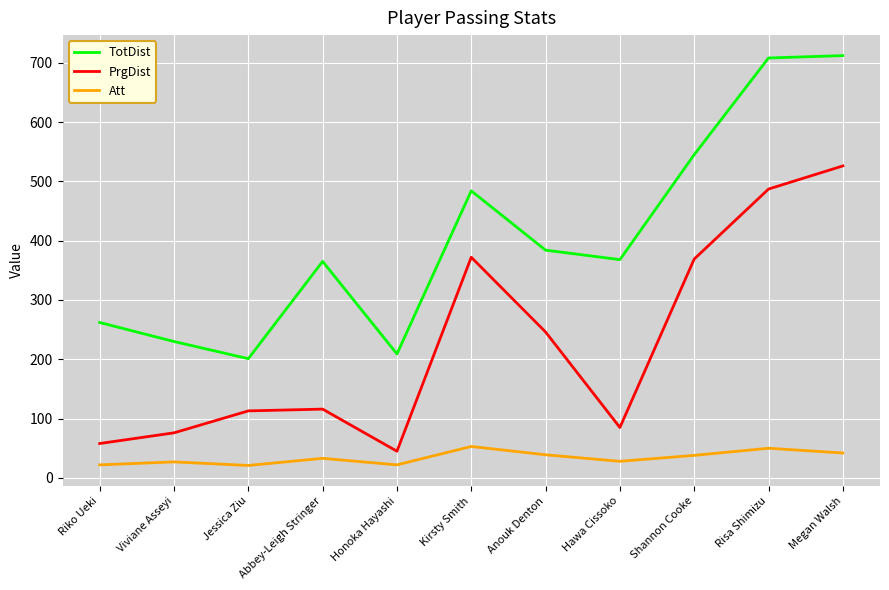

What is the total value across all series at Hawa Cissoko?

481